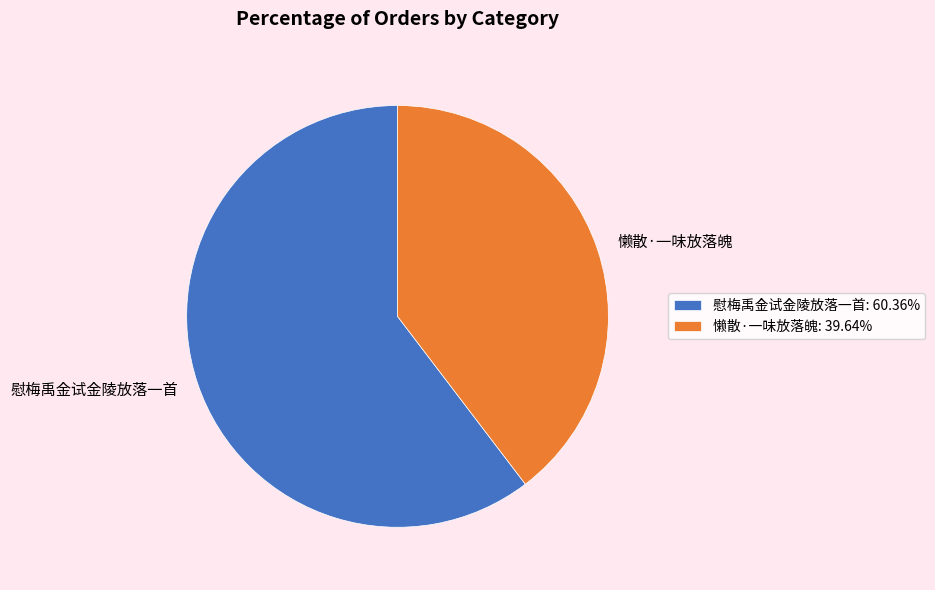

How many slices are in this pie chart?

2